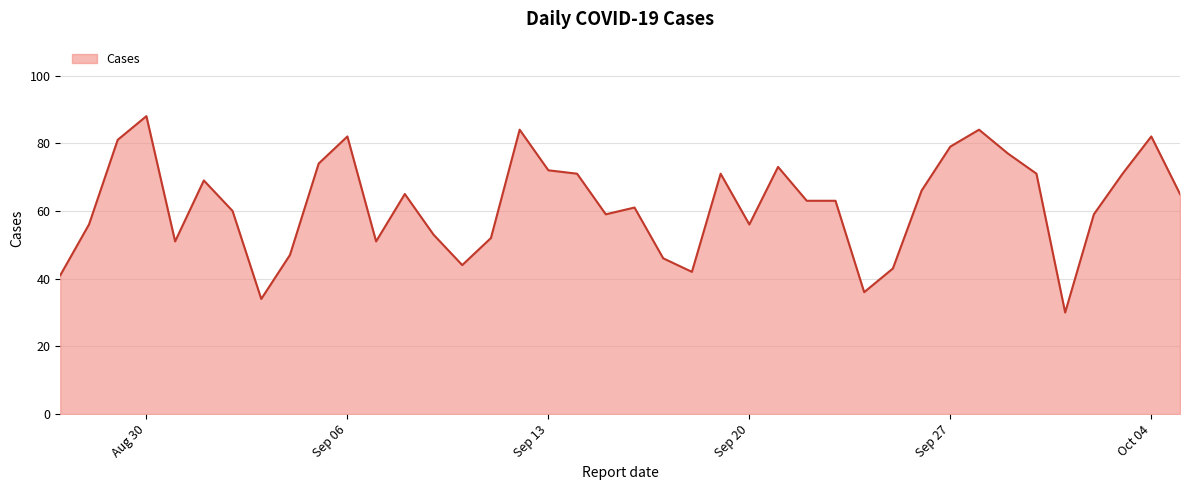

What is the maximum value shown in the chart?

88